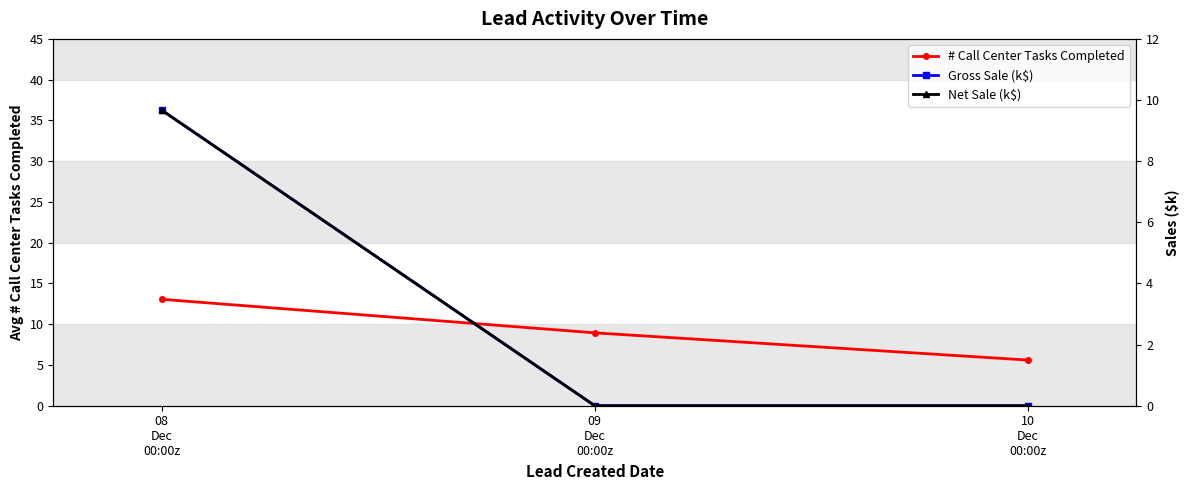

What is the label of the 1st point from the right?

10
Dec
00:00z